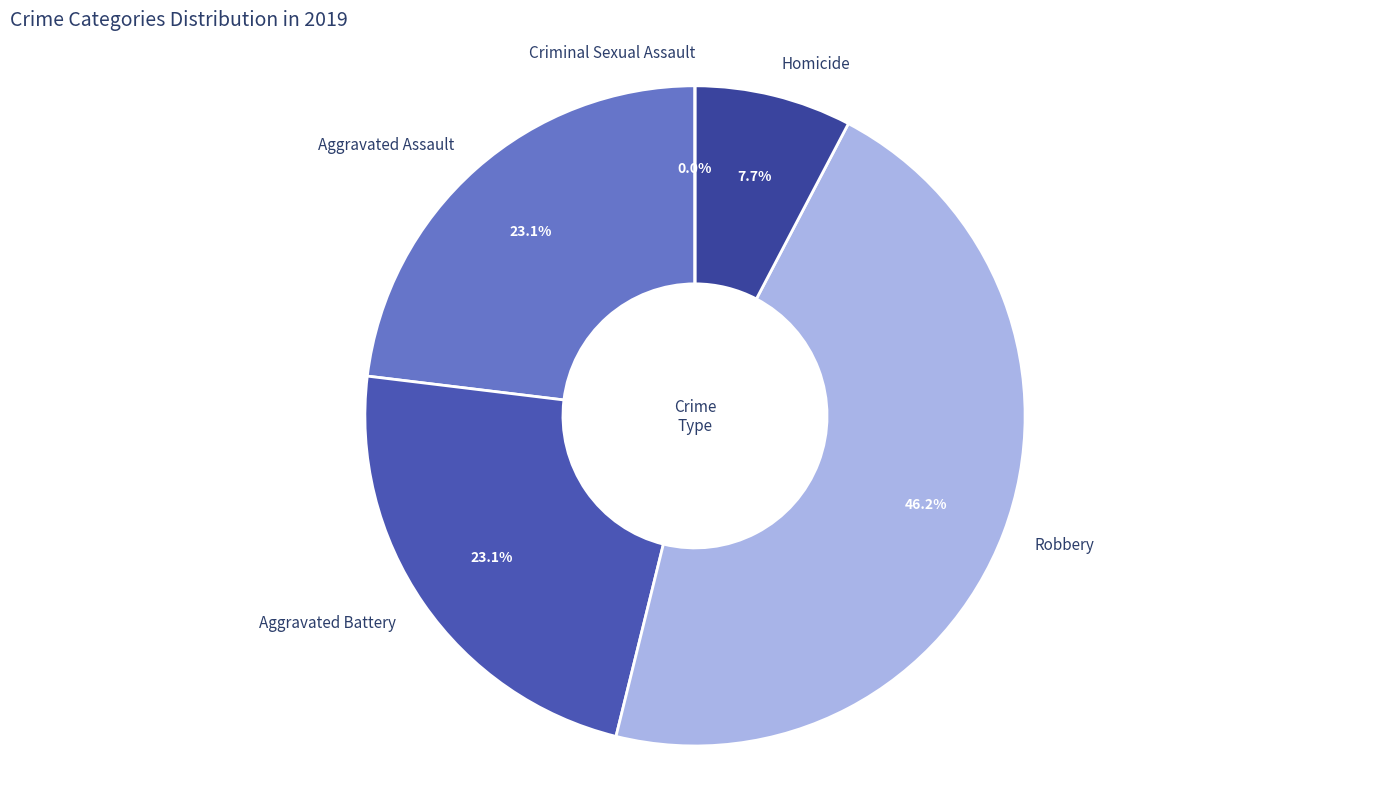

Which category has the smallest portion of the pie?

Criminal Sexual Assault